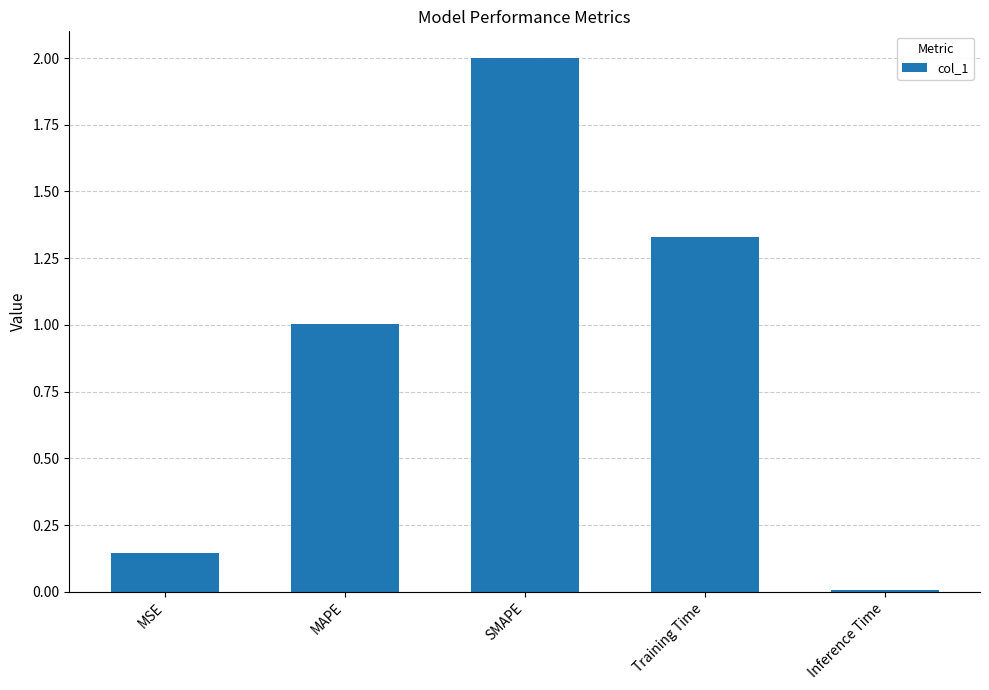

What is the difference between the values at MAPE and MSE?

0.9